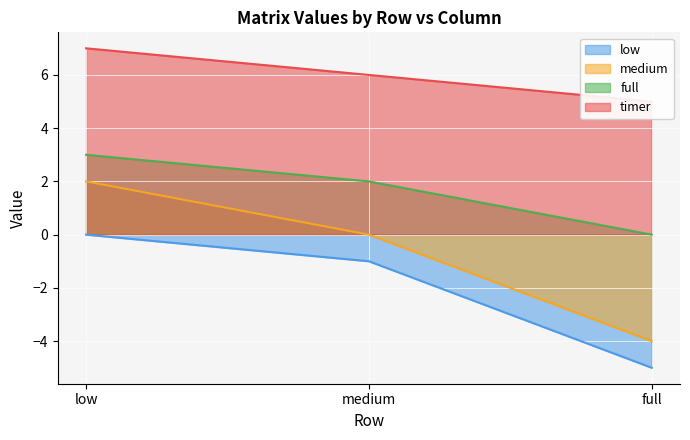

What are all the series names shown in the legend?

low, medium, full, timer